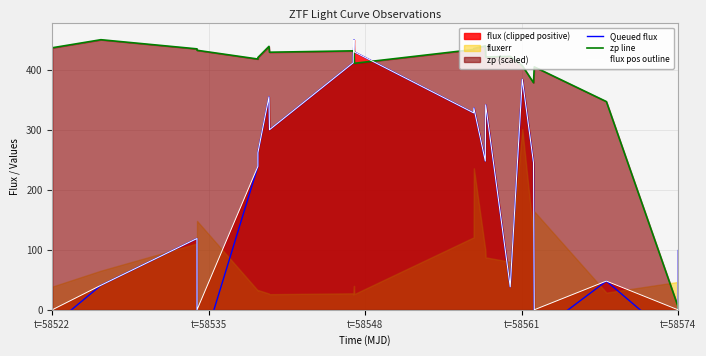

How many positive values does the Queued flux series have?

19